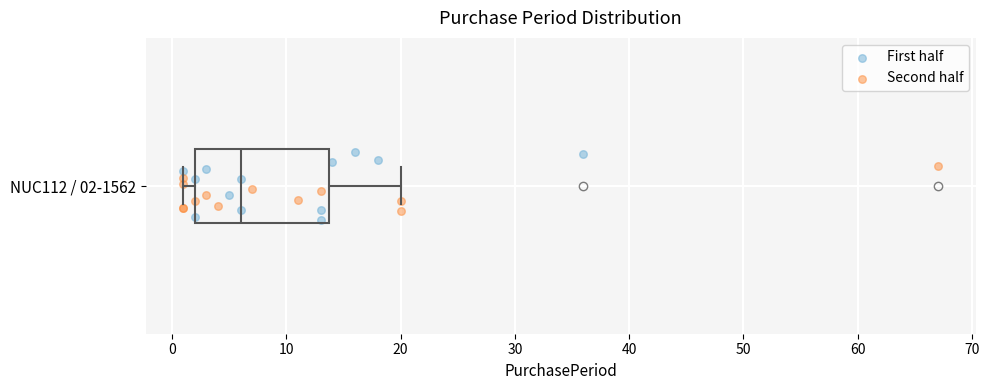

Where is the left edge of the box for NUC112 / 02-1562 on the x-axis? The values are not printed on the chart, so give them approximately, as read against the axis.

2